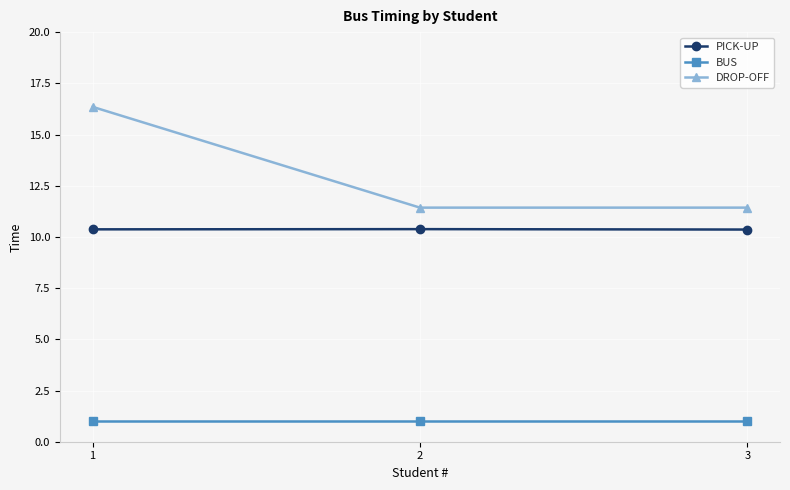

Reading right to left, extract all data points from this chart.

PICK-UP: 10.4	10.4	10.4
BUS: 1.0	1.0	1.0
DROP-OFF: 11.4	11.4	16.4